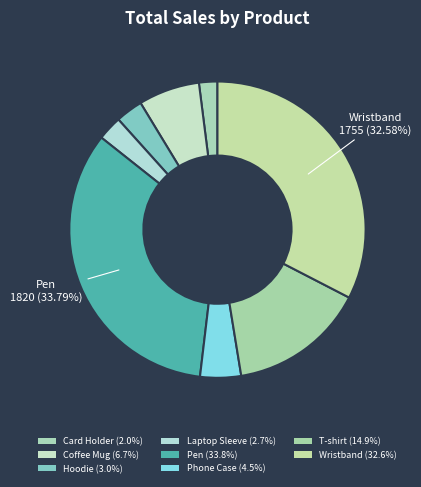

What is the smallest slice in the pie chart?

Card Holder